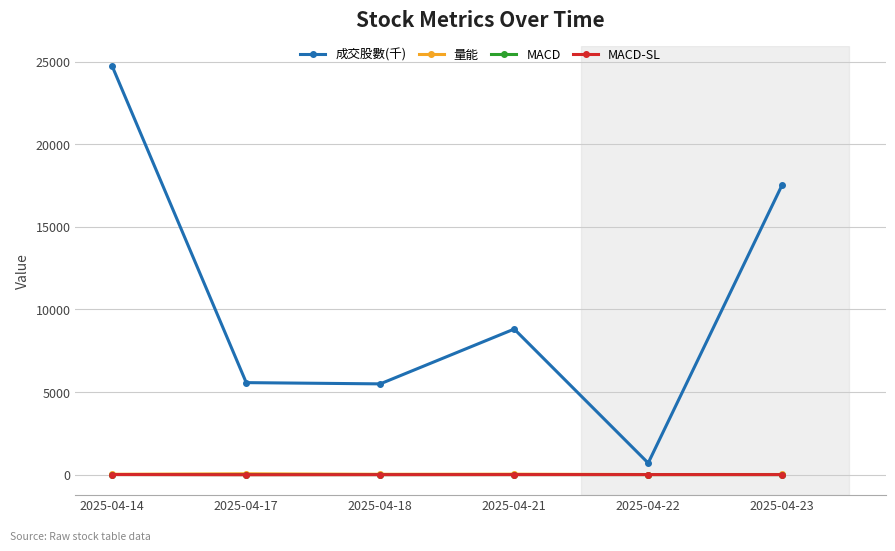

Where is the first local maximum for 成交股數(千)?

2025-04-21